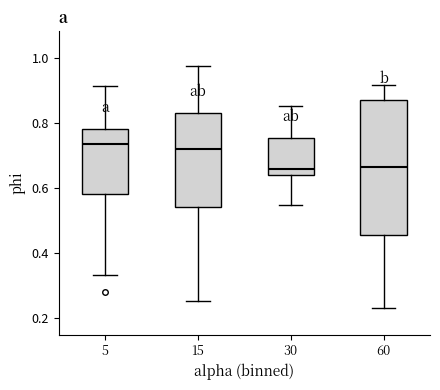

Where is the lower edge of the box at x = 15 on the y-axis? The values are not printed on the chart, so give them approximately, as read against the axis.

0.54